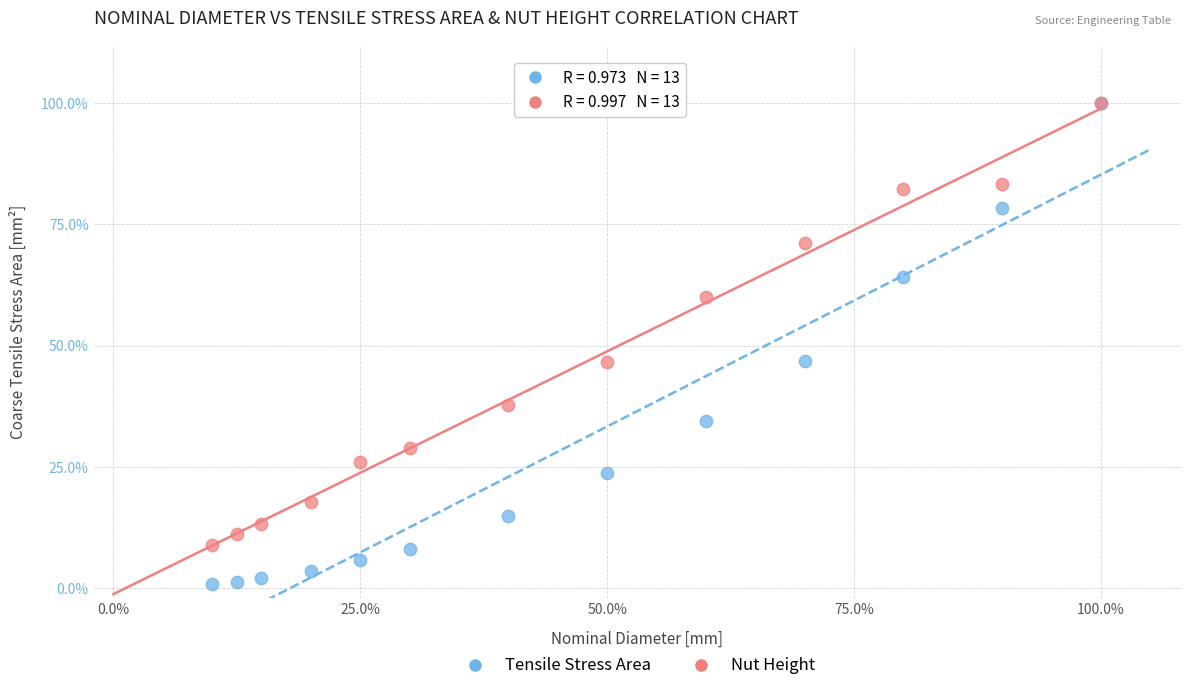

What are all the series names shown in the legend?

Tensile Stress Area, Nut Height